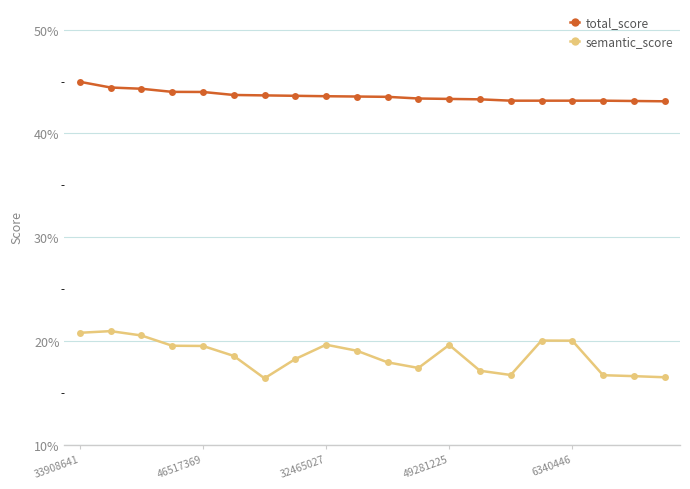

Which series has the widest spread of values?

semantic_score